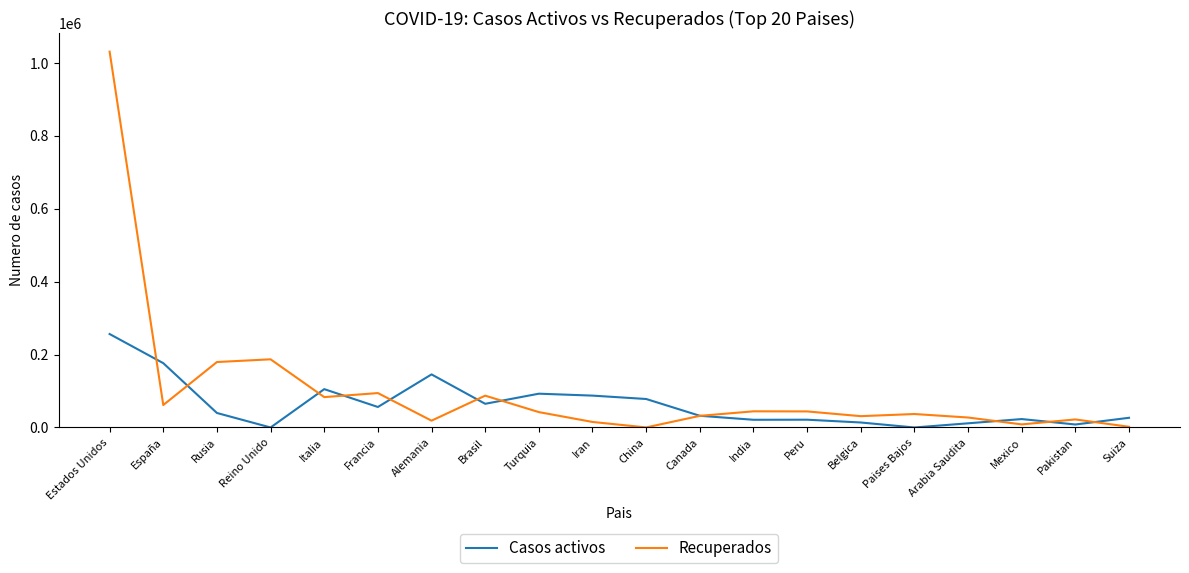

What is the total value across all series at Reino Unido?

186984